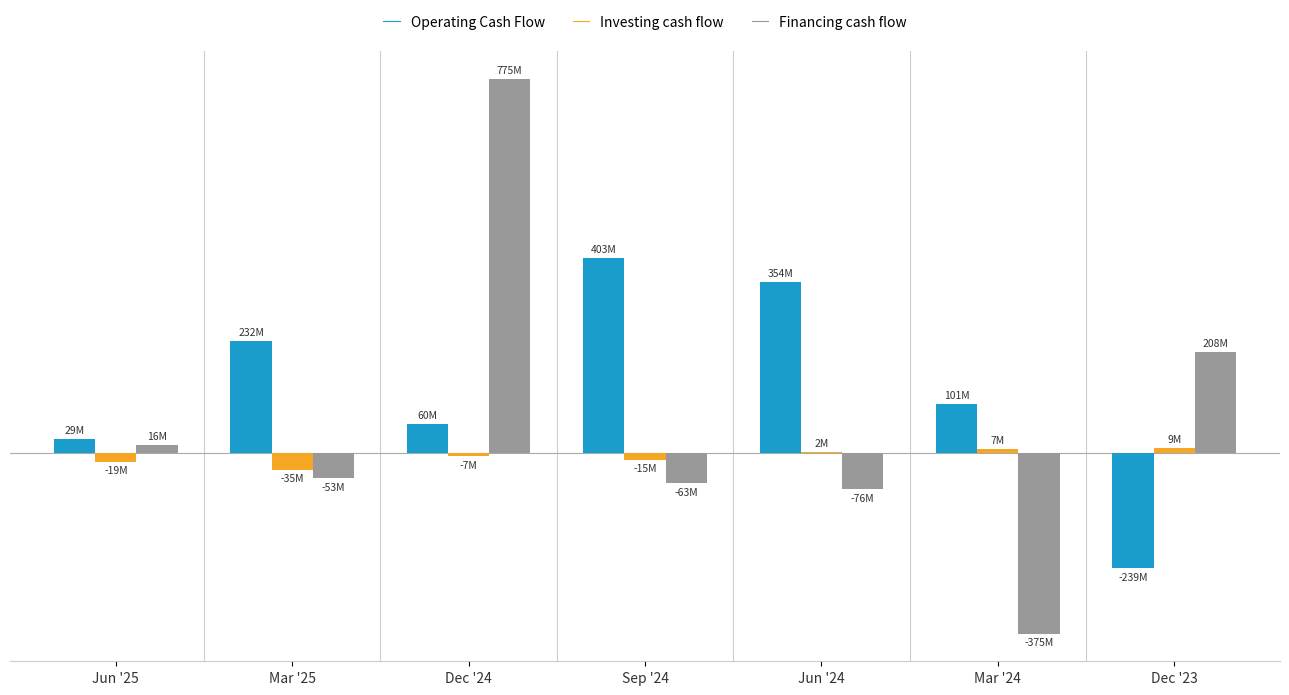

What is the value of the Operating Cash Flow bar at the 1st from the left?

29000000